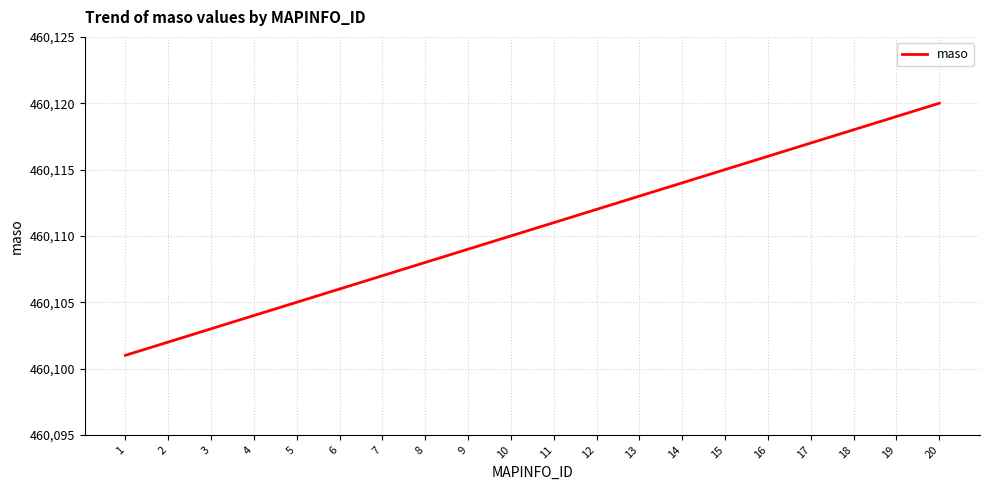

What is the ratio of the value at 17 to the value at 14?

1.0